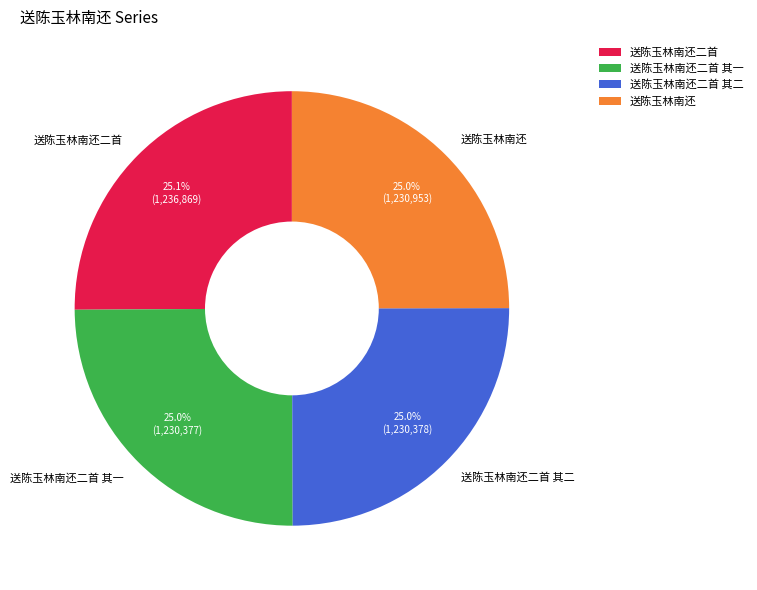

Combined, do 送陈玉林南还二首 其一 and 送陈玉林南还二首 其二 account for over 50%?

No